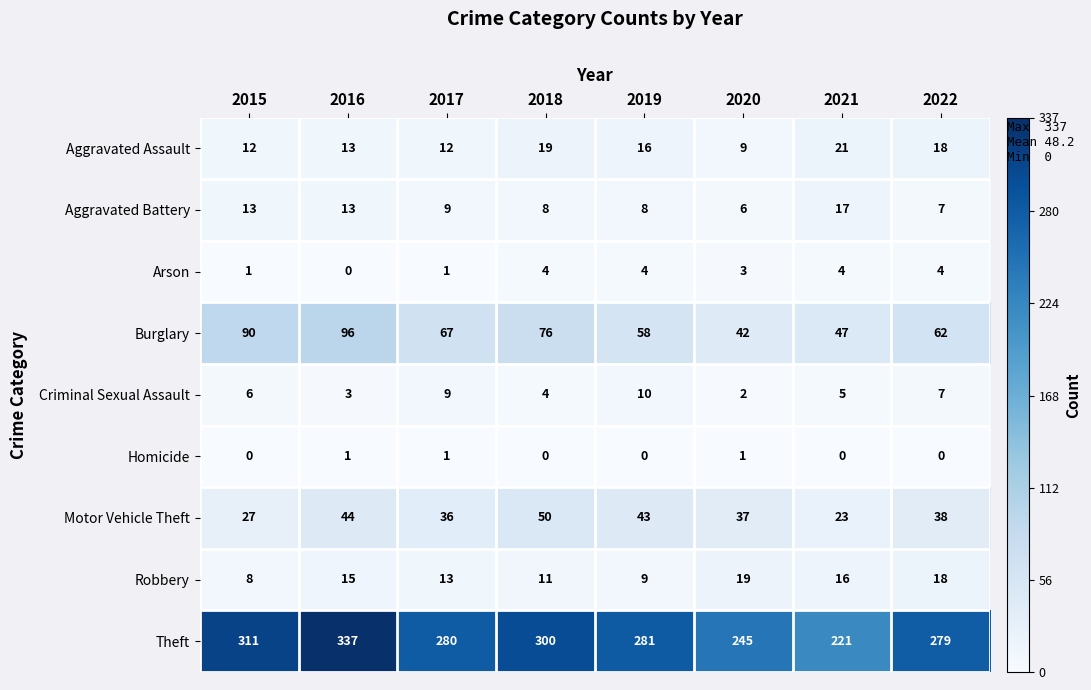

Which series changed the most between 2020 and 2021?

Theft